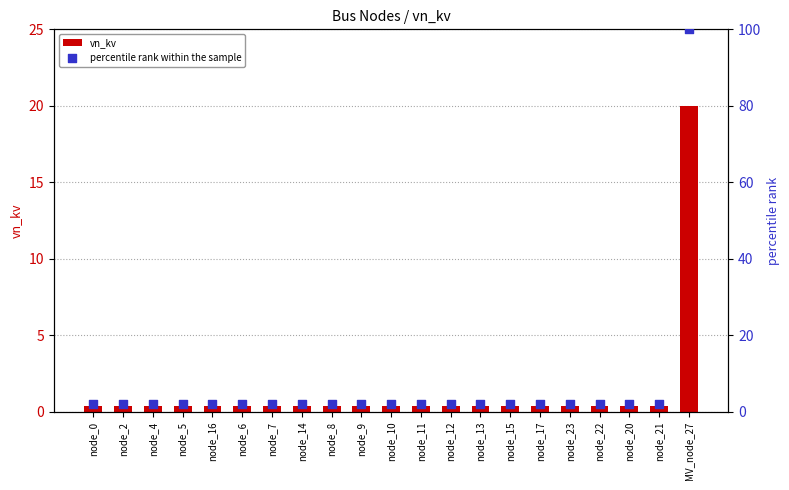

At which category is the sum across all series the highest?

MV_node_27